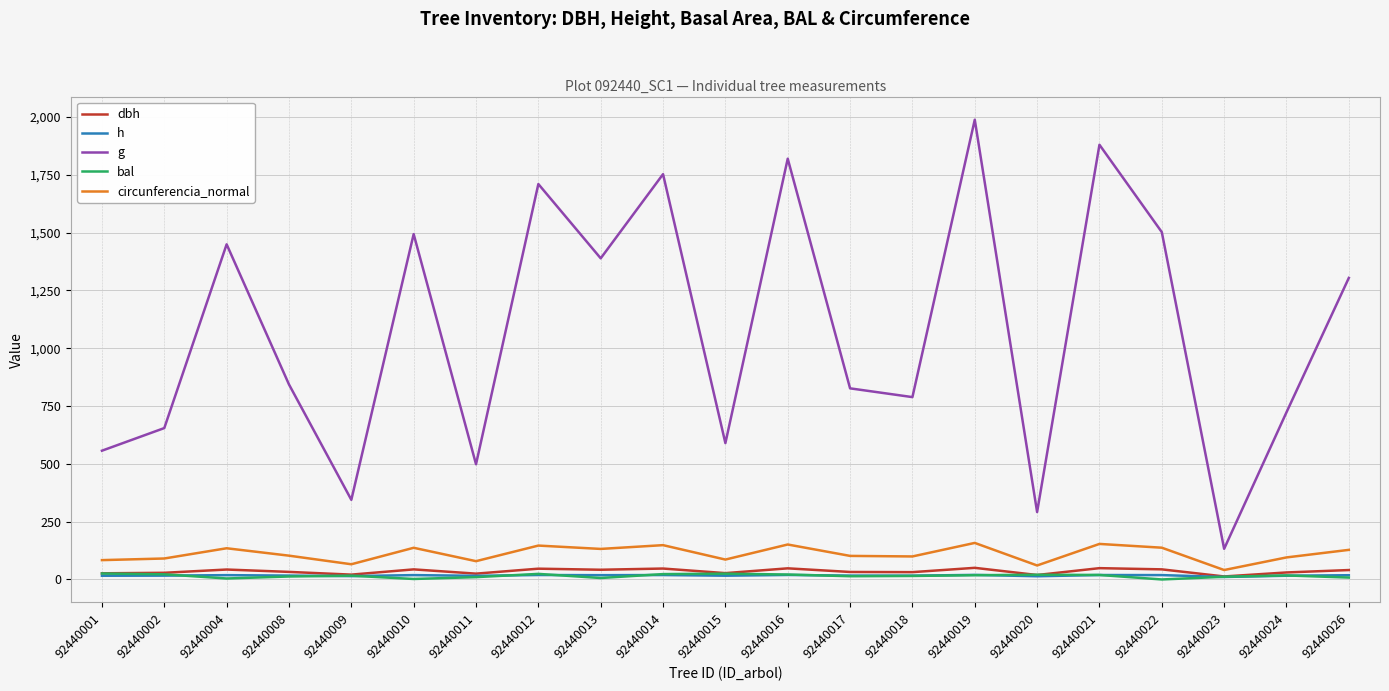

Which series has the widest spread of values?

g